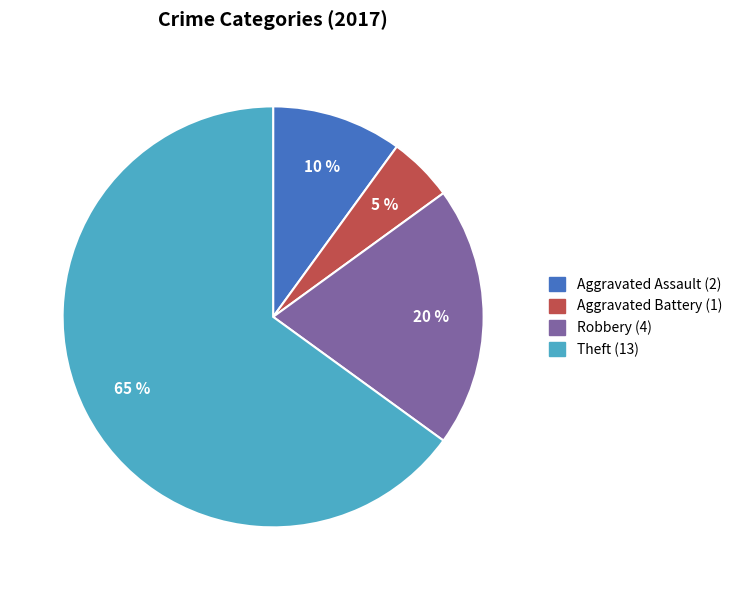

Is there any slice that represents more than half of the pie?

Yes